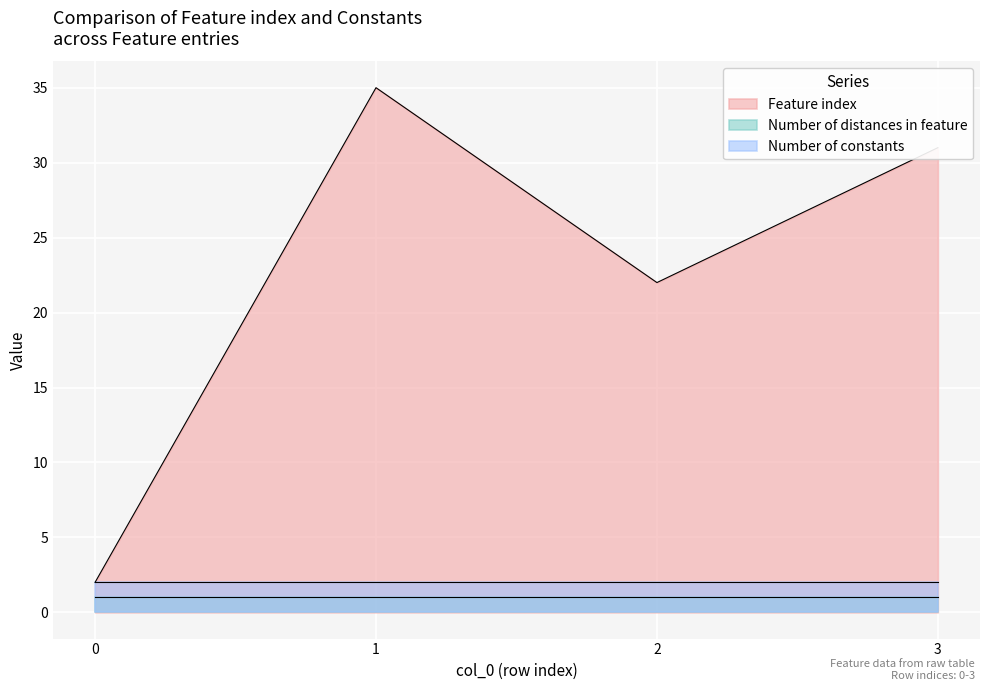

Is the value of Number of constants at 1 greater than the value of Number of distances in feature at 2?

Yes